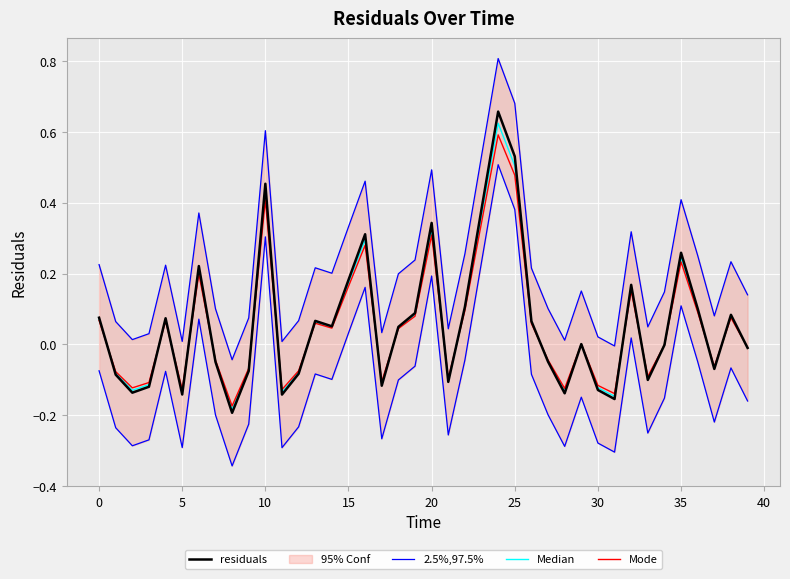

How many values in the 2.5%,97.5% series exceed 0?

38